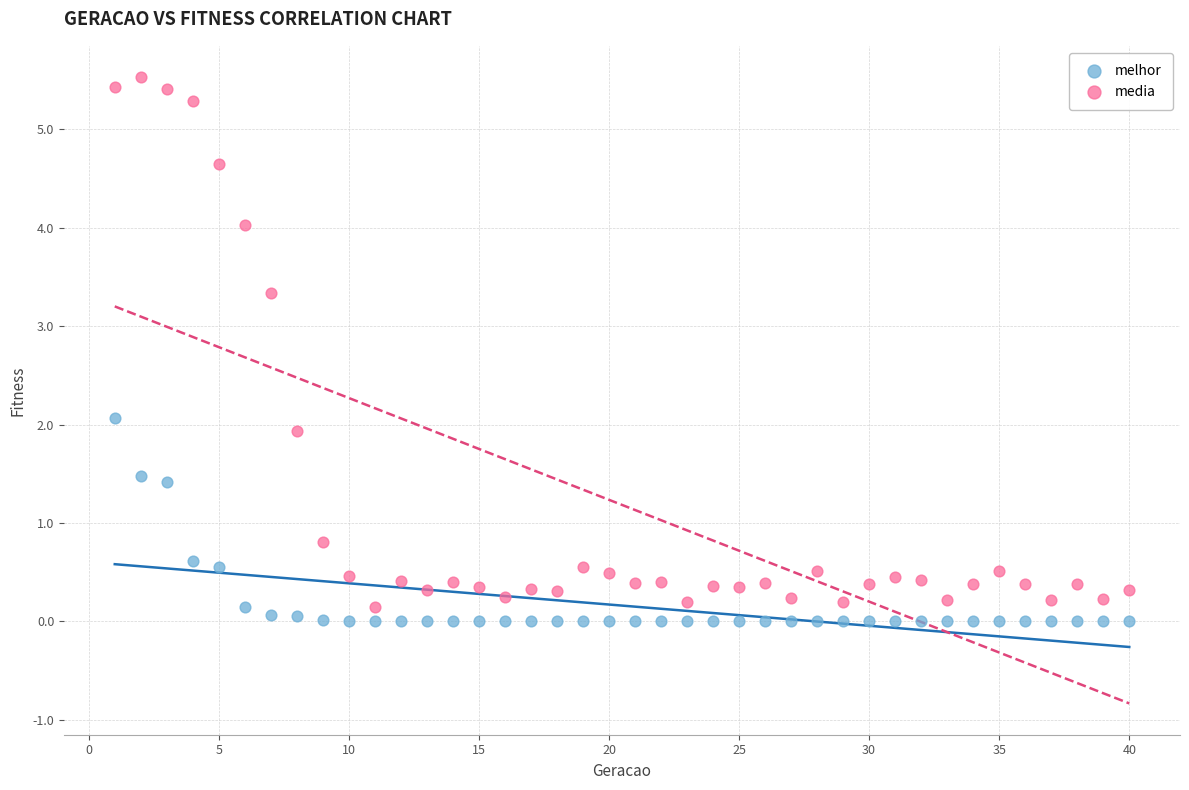

What are all the series names shown in the legend?

melhor, media